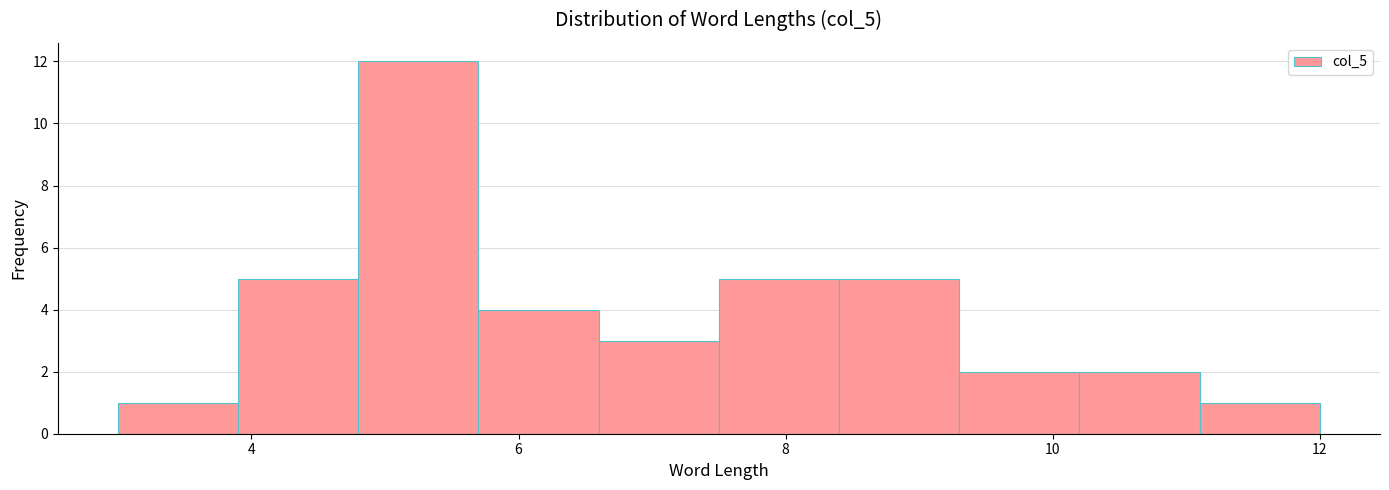

How tall is the bar that spans 3.9 to 4.8 on the x-axis? Neither the bar edges nor the heights are printed on the chart, so give them approximately, as read against the axes.

5